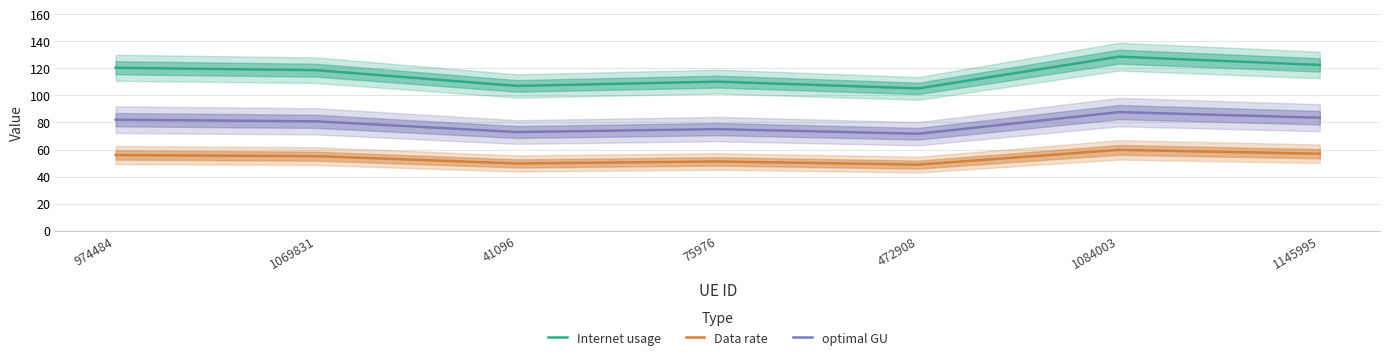

Between 974484 and 1145995, which series saw the biggest shift?

Internet usage